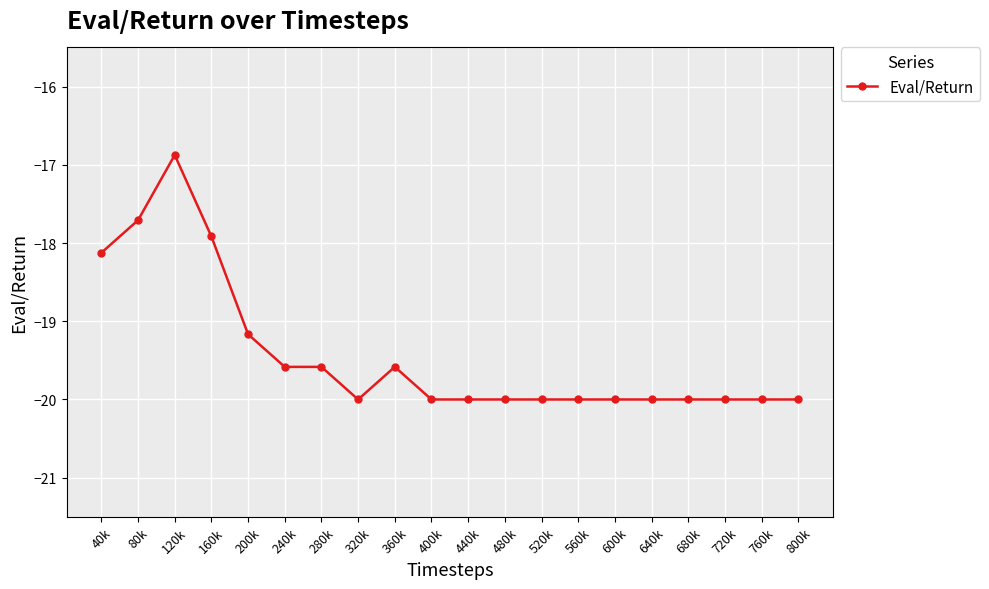

Which has a higher value, 160k or 560k?

160k